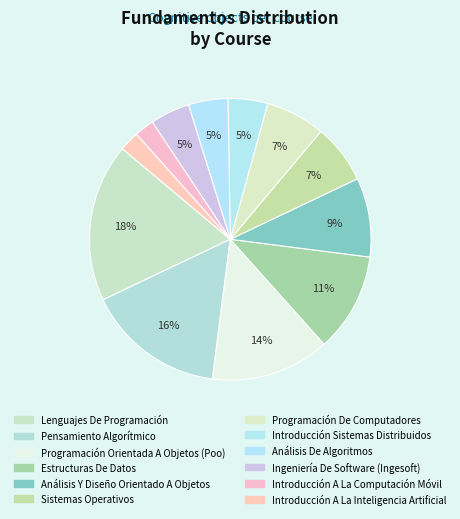

The Lenguajes De Programación slice represents 6% of the pie. True or false?

False